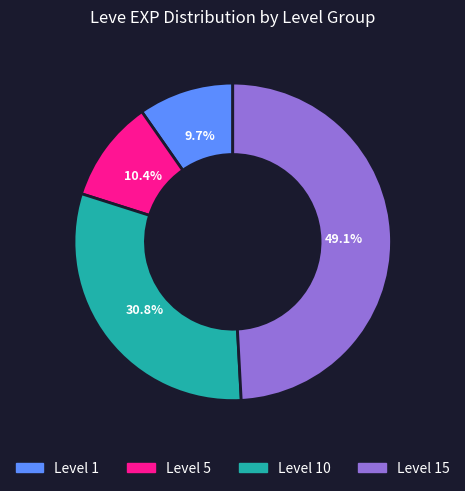

What is the smallest slice in the pie chart?

Level 1